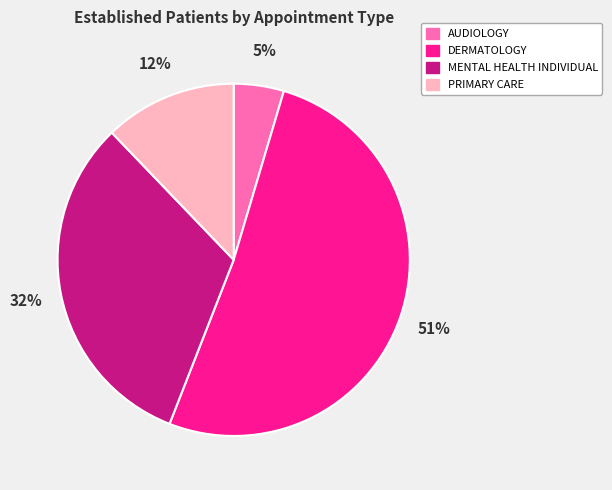

To the nearest percent, what percentage of the pie is MENTAL HEALTH INDIVIDUAL?

32%